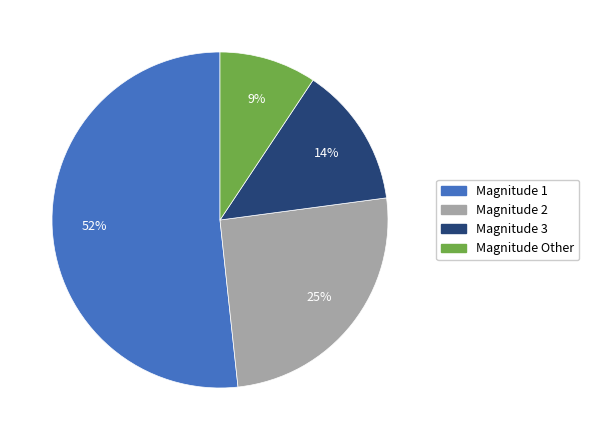

How many slices are in this pie chart?

4